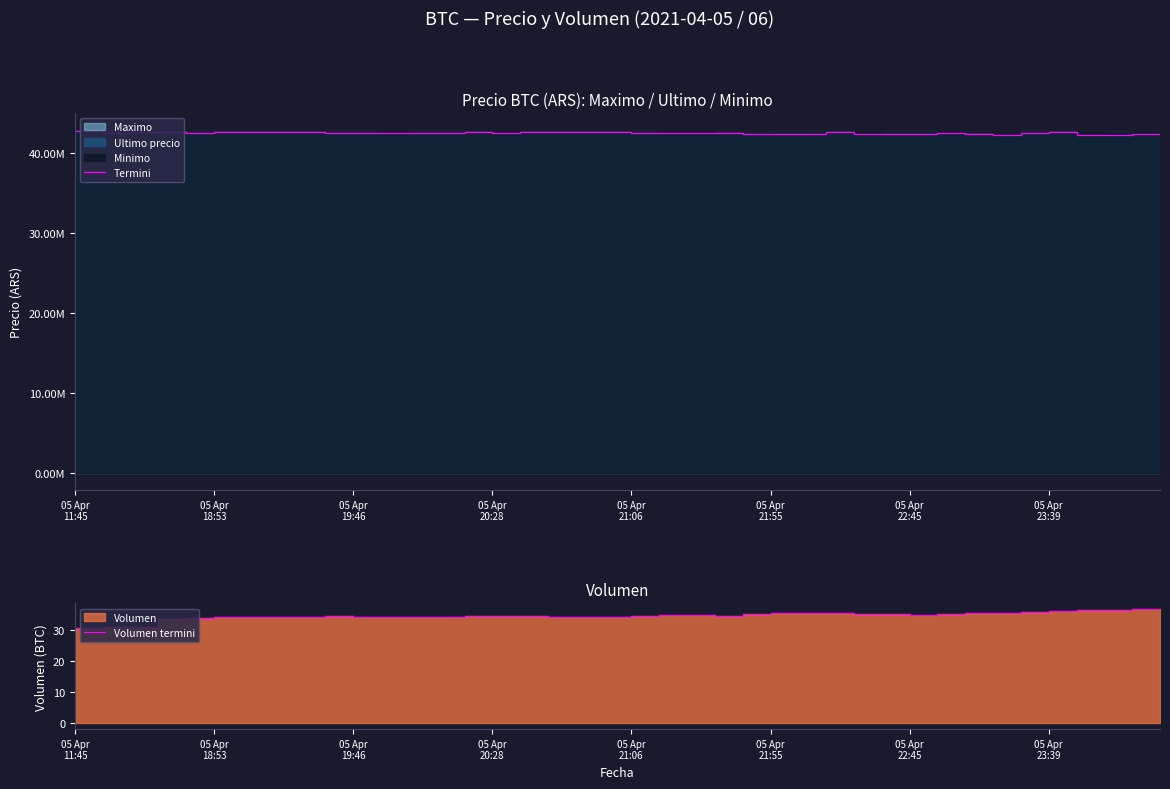

Is it true that Termini equals 42365000.0 at 05 Apr 22:45?

True